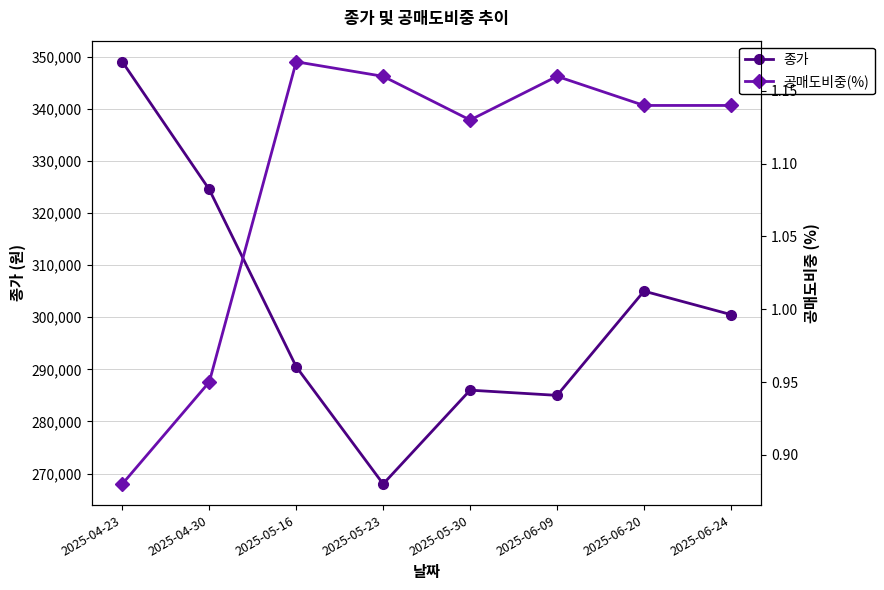

Which series has the largest range (max minus min)?

종가